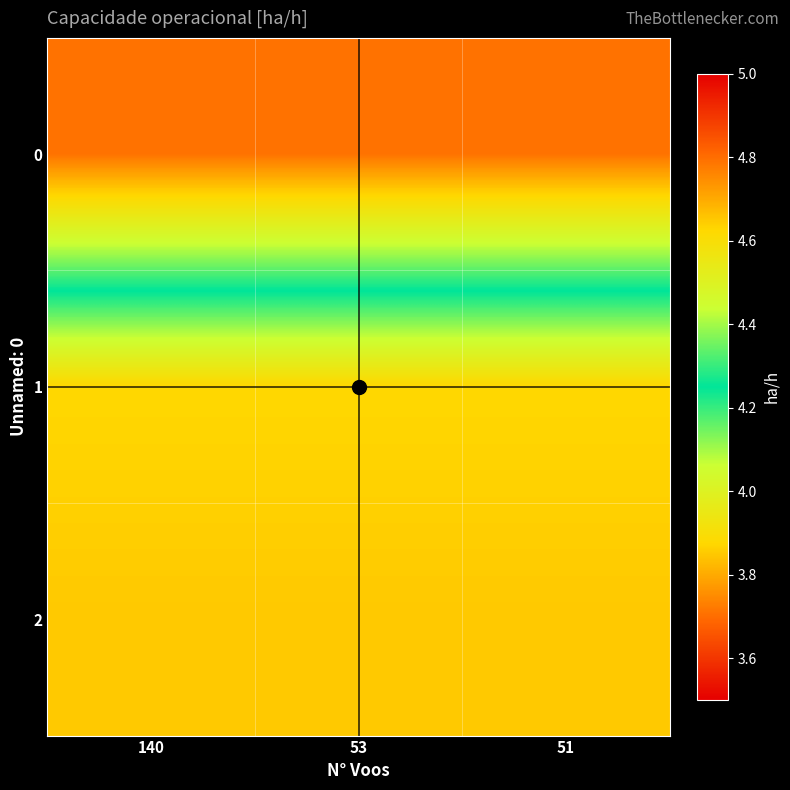

What is the total value across all series at 53?

13.0